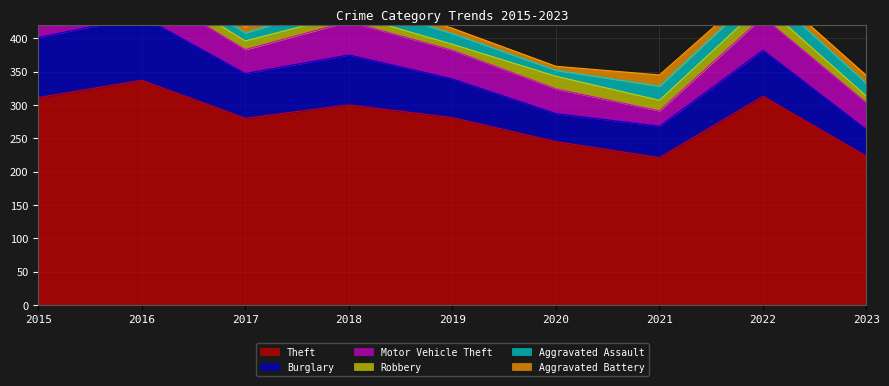

What is the total value across all series at 2016?

518